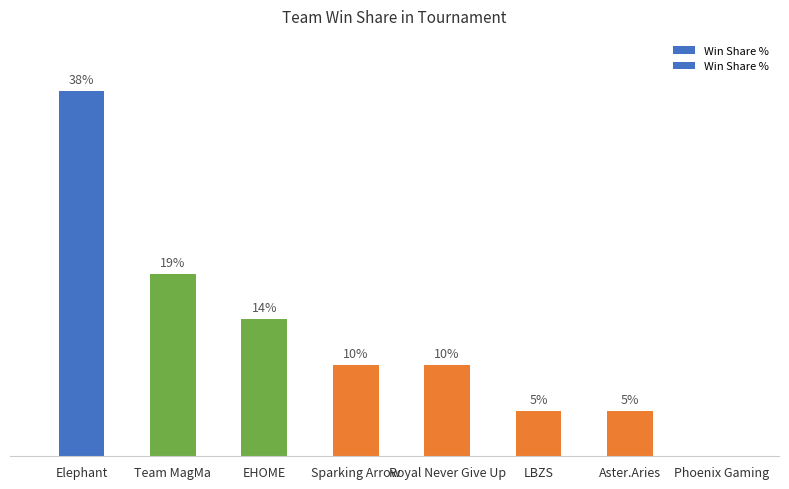

Reading left to right, transcribe all the data shown in this chart.

38.1	19.0	14.3	9.5	9.5	4.8	4.8	0.0